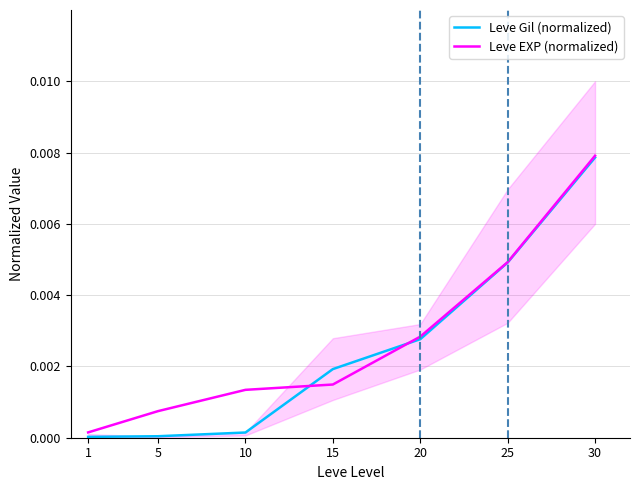

Which series has the widest spread of values?

Leve Gil (normalized)